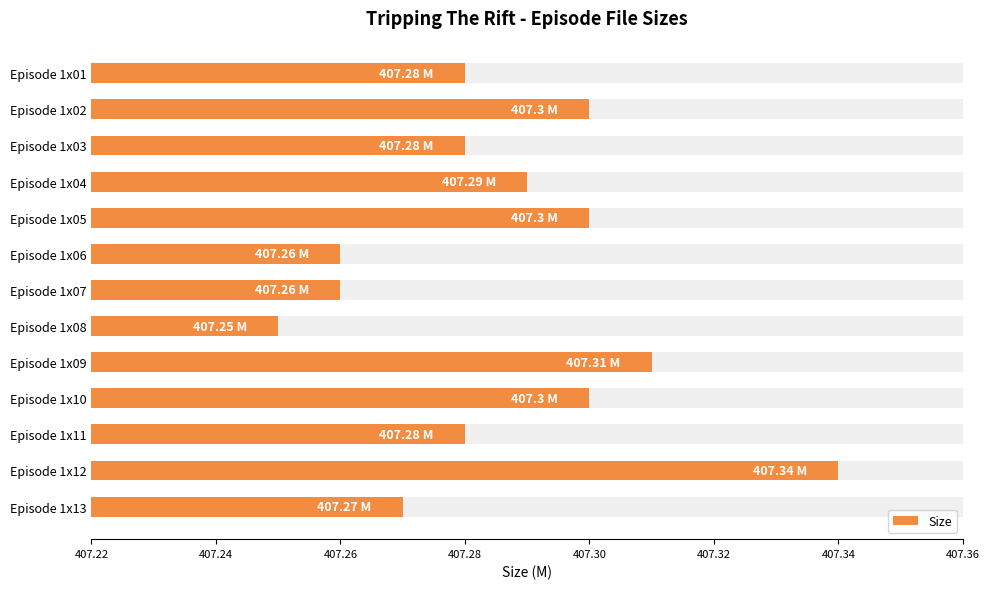

What position from the right is 407.26?

11